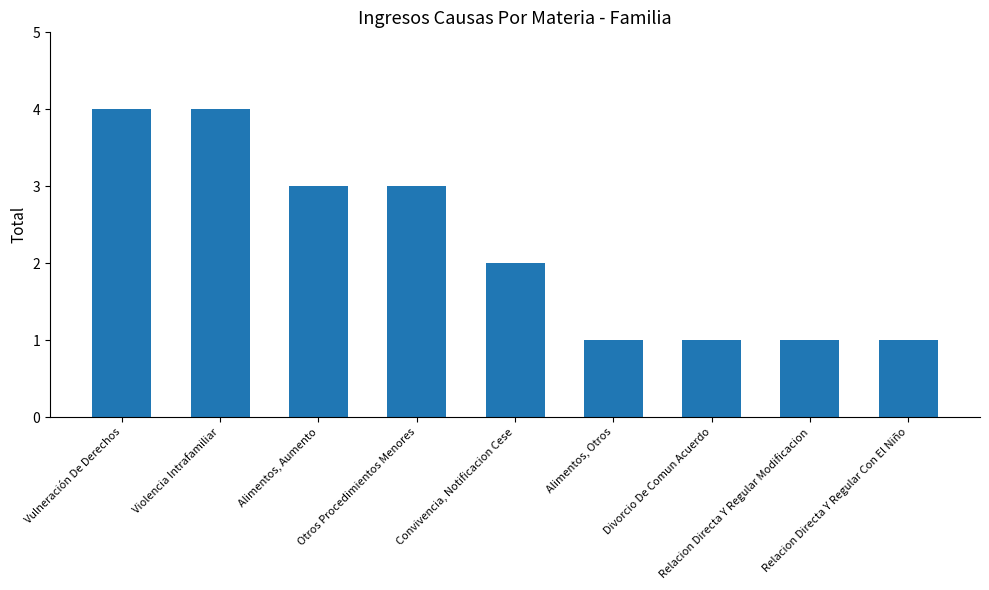

What is the average value?

2